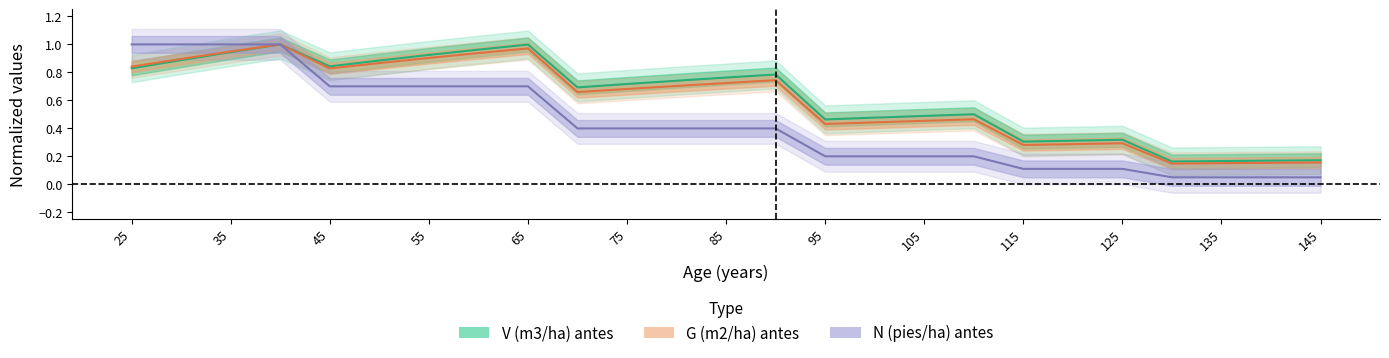

Is it true that N (pies/ha) antes equals 0.1 at 80?

False